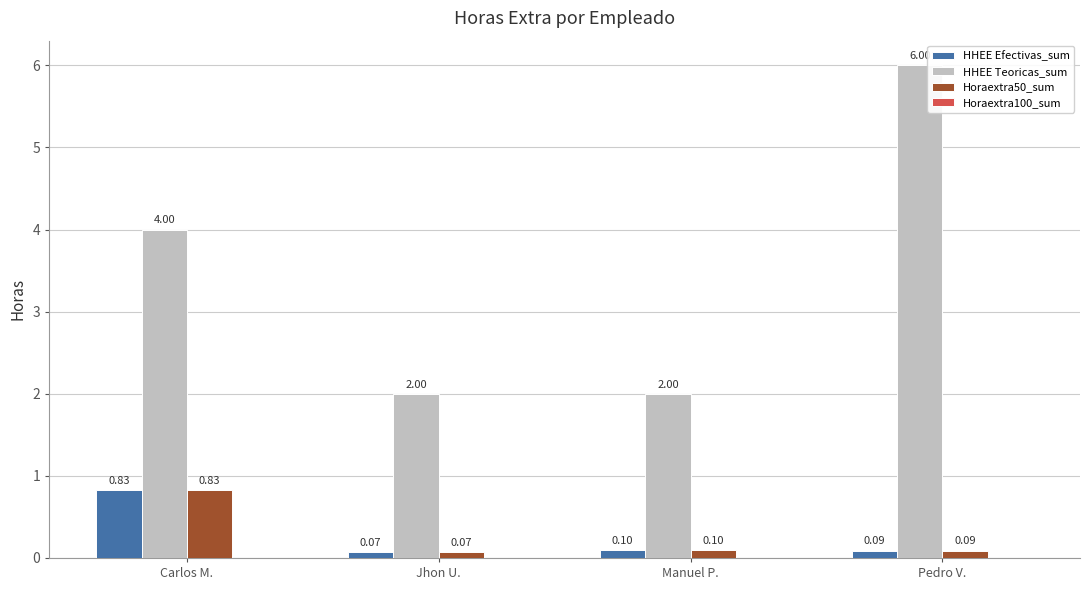

What is the spread (max minus min) of values at Jhon U.?

1.9